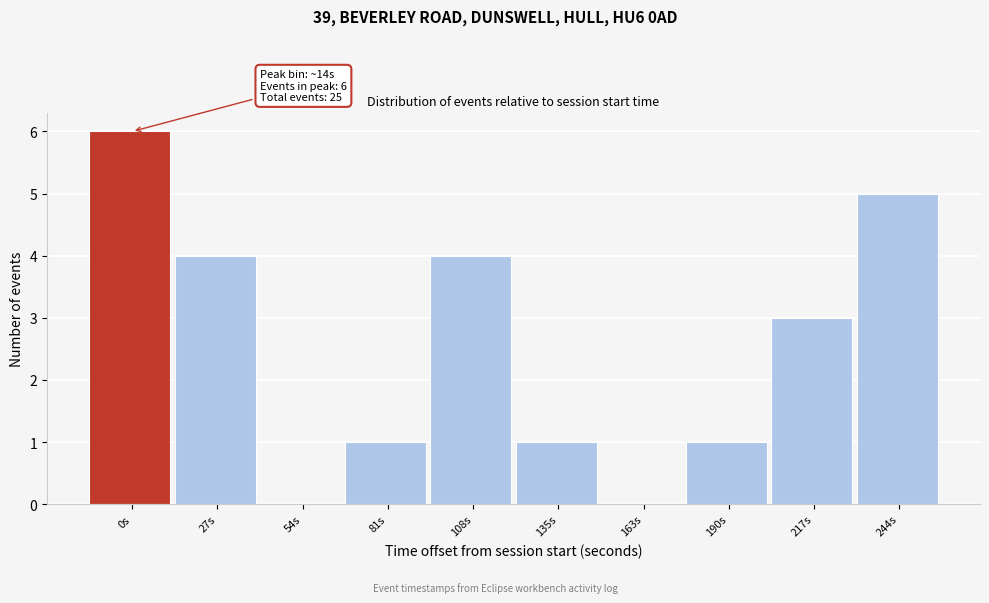

Reading left to right, extract all data points from this chart.

0s=6	27s=4	54s=0	81s=1	108s=4	135s=1	163s=0	190s=1	217s=3	244s=5